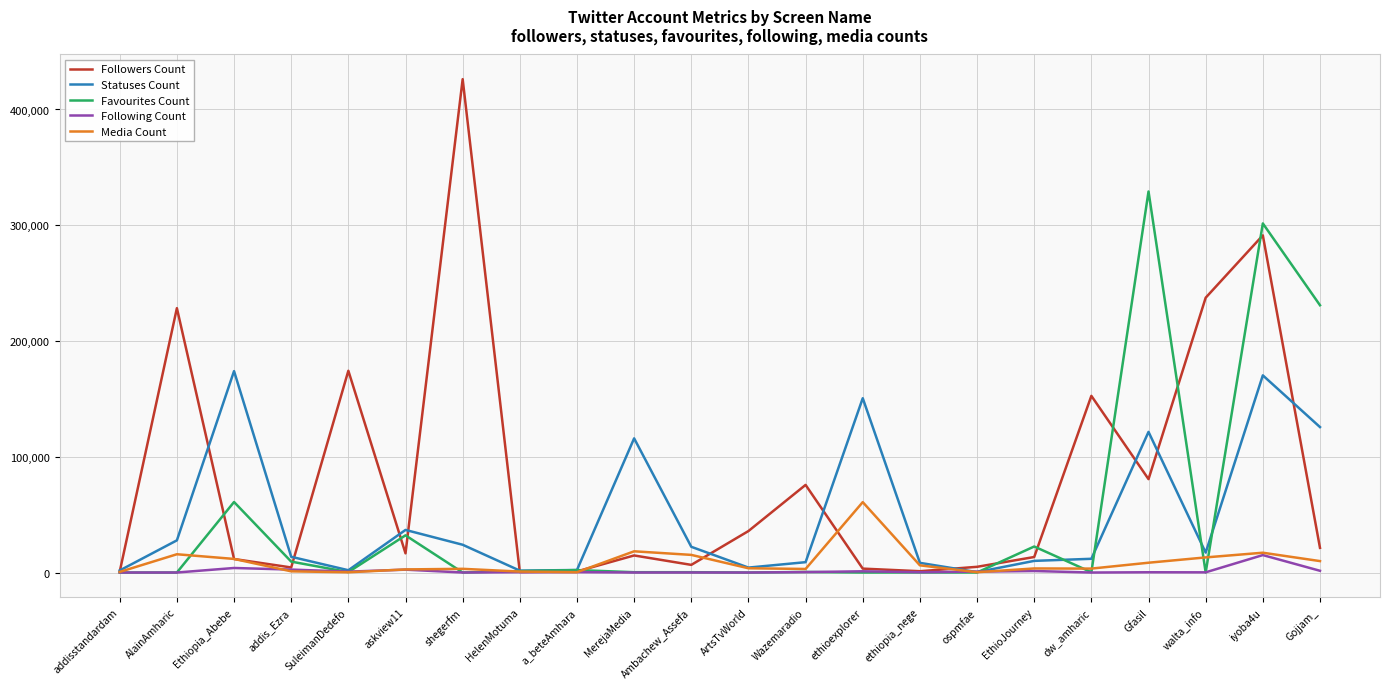

The value of Followers Count at askview11 is 16579. True or false?

True